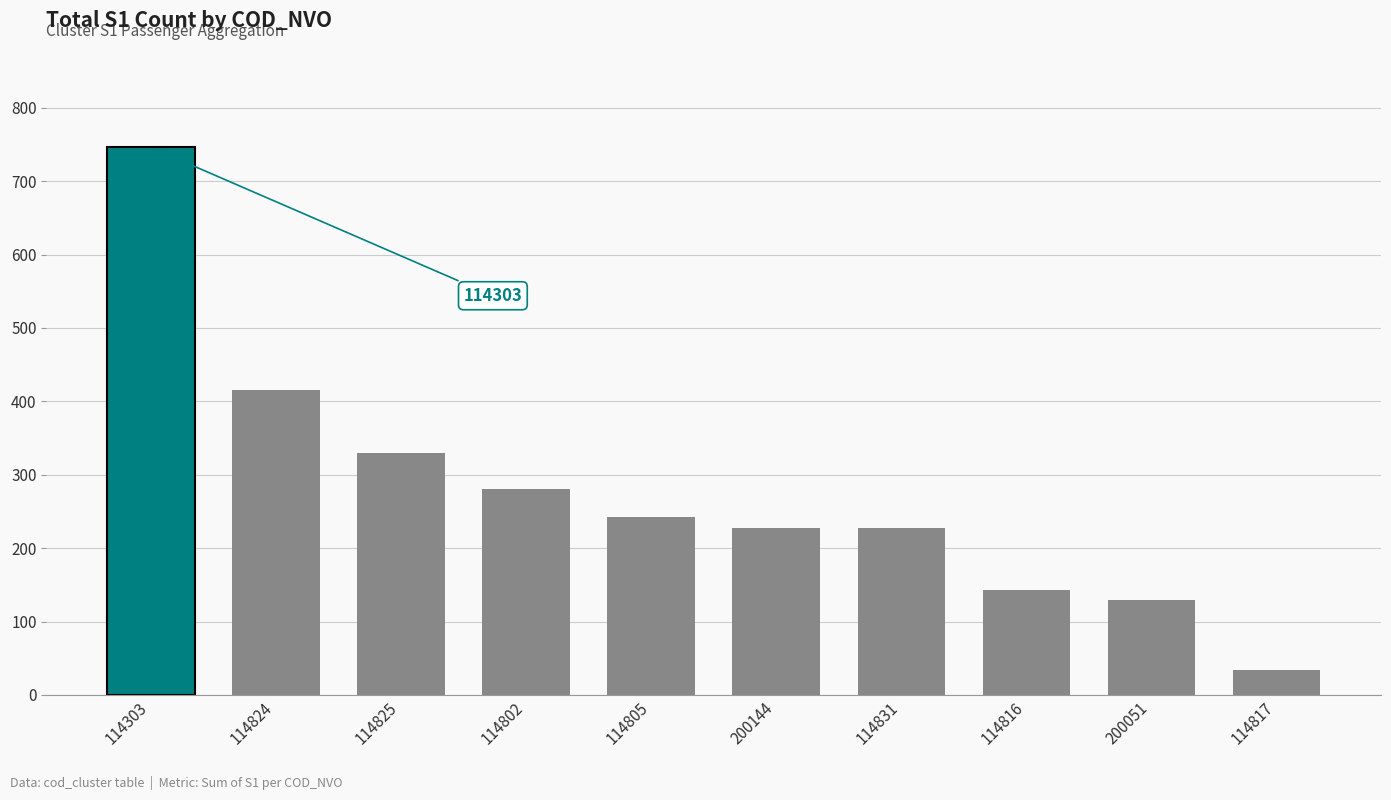

The chart shows a value of 120 at 114825. True or false?

False